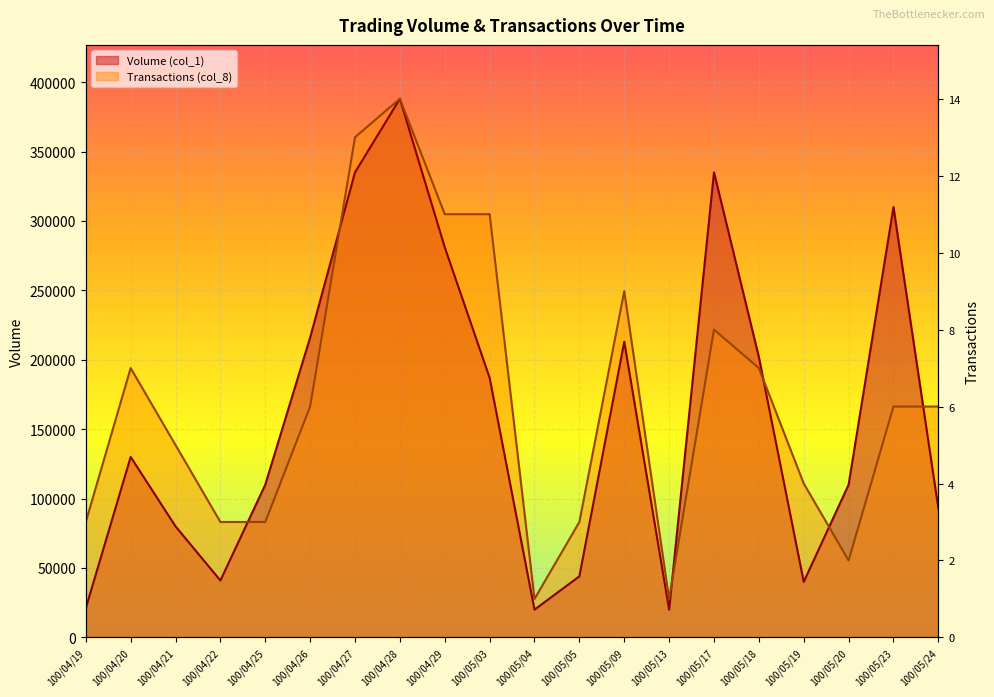

List the series in order of their overall mean, lowest first.

Volume (col_1), Transactions (col_8)